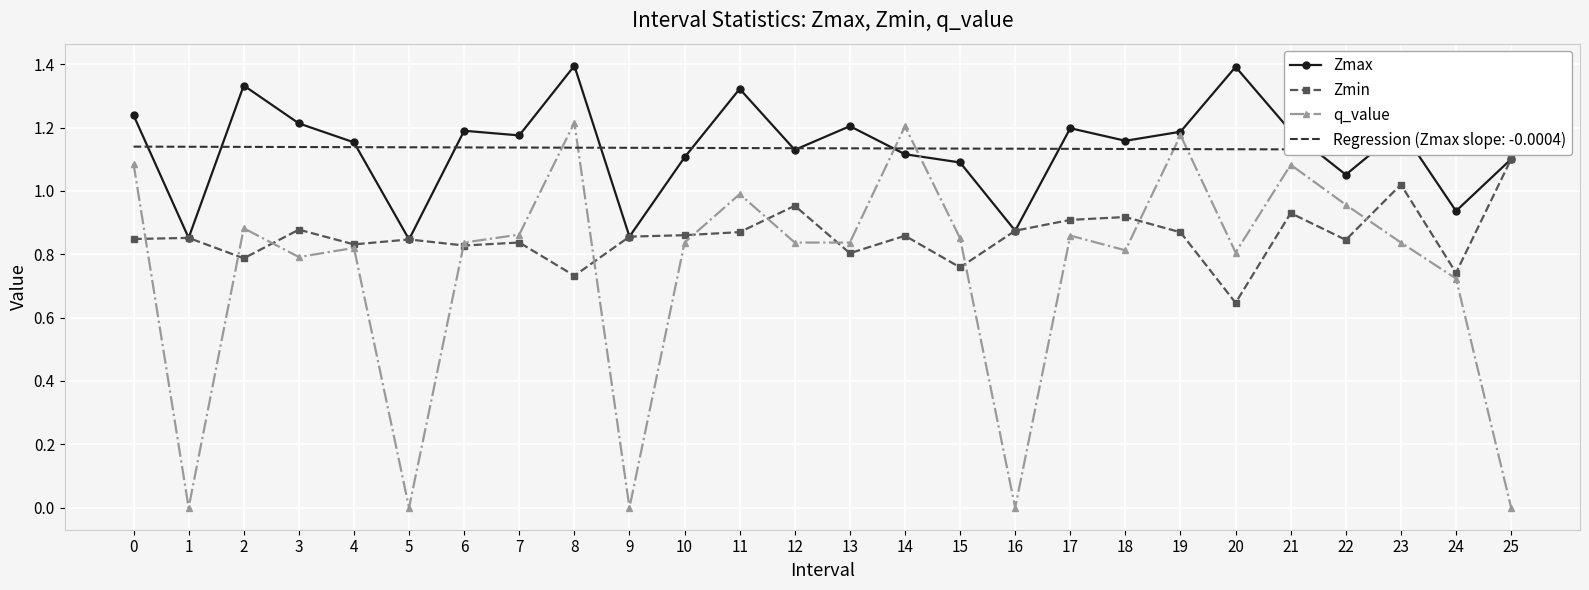

After their last crossing, which series has the higher values: Zmax or q_value?

Zmax